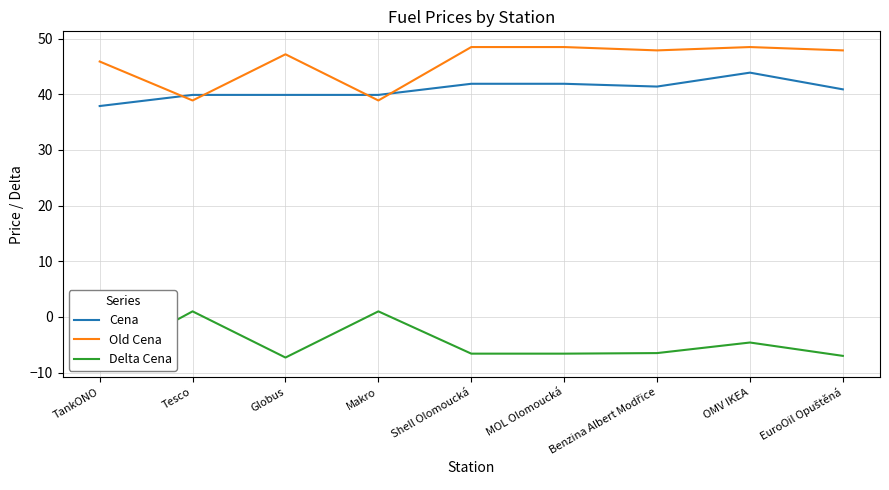

In Cena, how many points are higher than both neighbors (excluding endpoints)?

1